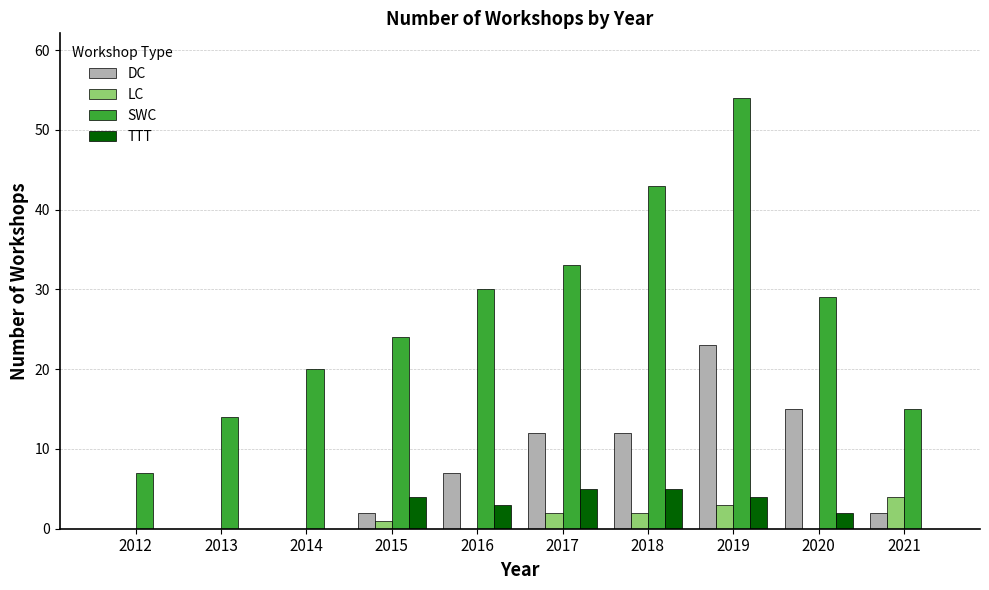

What is the difference between the TTT values at 2018 and 2020?

3